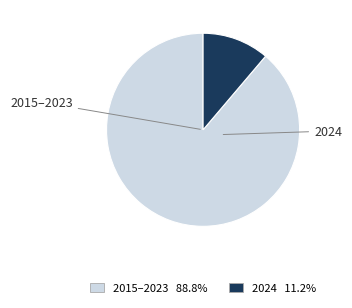

Does any single category account for the majority?

Yes